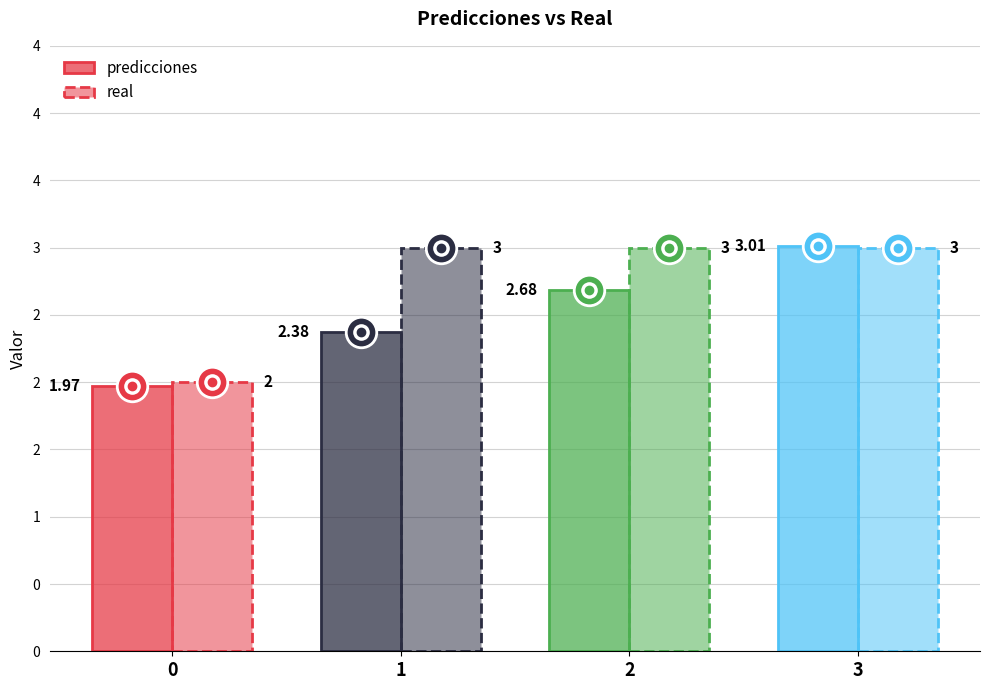

List the labels in order of predicciones value, smallest first.

0, 1, 2, 3